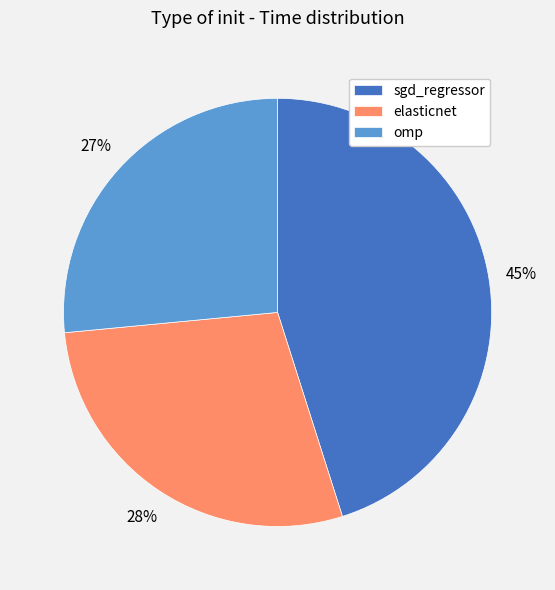

Does any single category account for the majority?

No